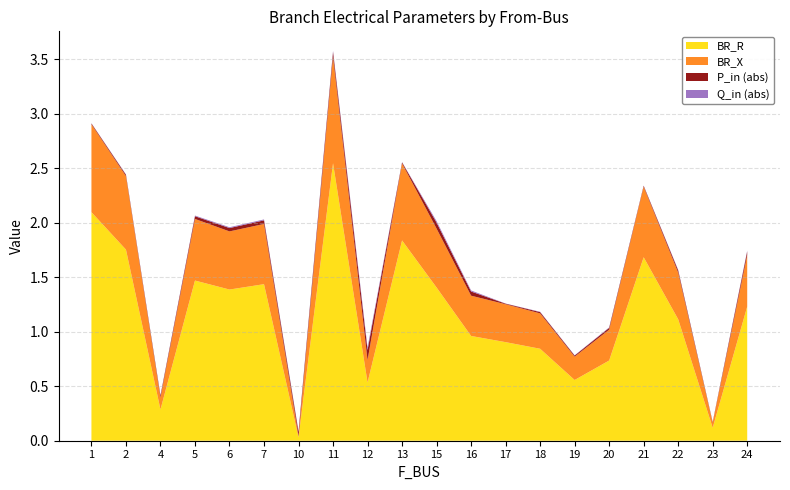

Reading left to right, what are all the values shown in this chart?

BR_R: 2.1	1.8	0.3	1.5	1.4	1.4	0.0	2.5	0.5	1.8	1.4	1.0	0.9	0.8	0.6	0.7	1.7	1.1	0.1	1.2
BR_X: 0.8	0.7	0.1	0.6	0.5	0.6	0.0	1.0	0.2	0.7	0.5	0.4	0.3	0.3	0.2	0.3	0.6	0.4	0.0	0.5
P_in_abs: 0.0	0.0	0.0	0.0	0.0	0.0	0.0	0.0	0.1	0.0	0.1	0.0	0.0	0.0	0.0	0.0	0.0	0.0	0.0	0.0
Q_in_abs: 0.0	0.0	0.0	0.0	0.0	0.0	0.0	0.0	0.0	0.0	0.0	0.0	0.0	0.0	0.0	0.0	0.0	0.0	0.0	0.0